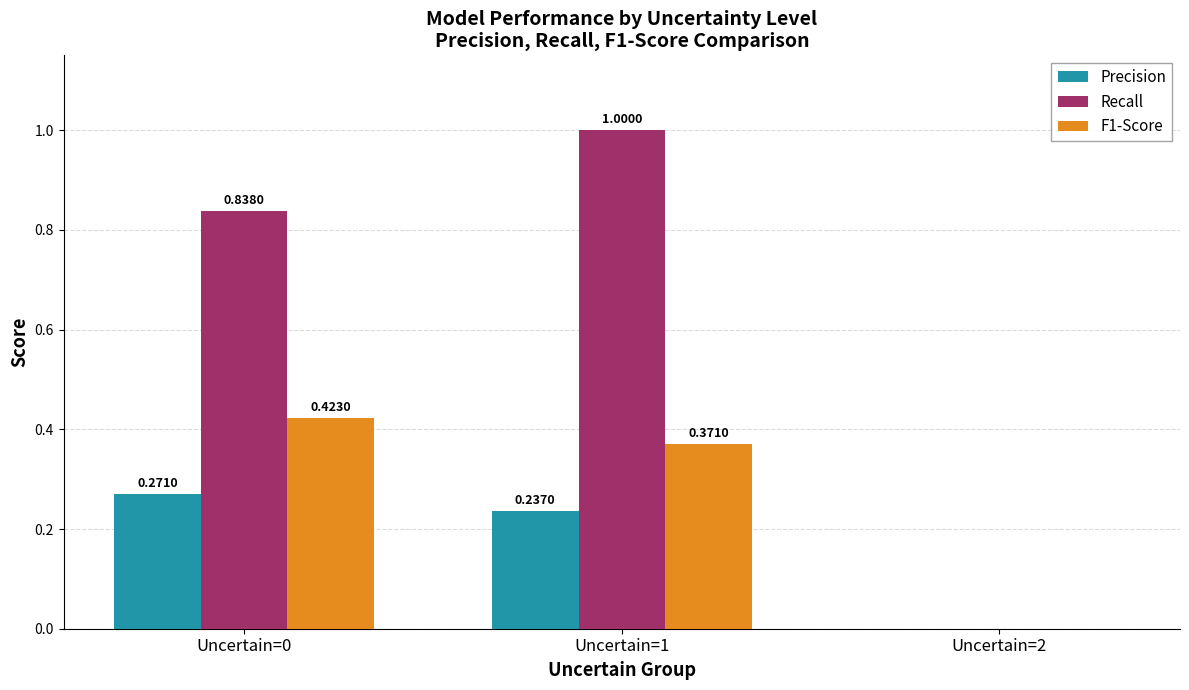

What is the sum of all Recall values?

1.8